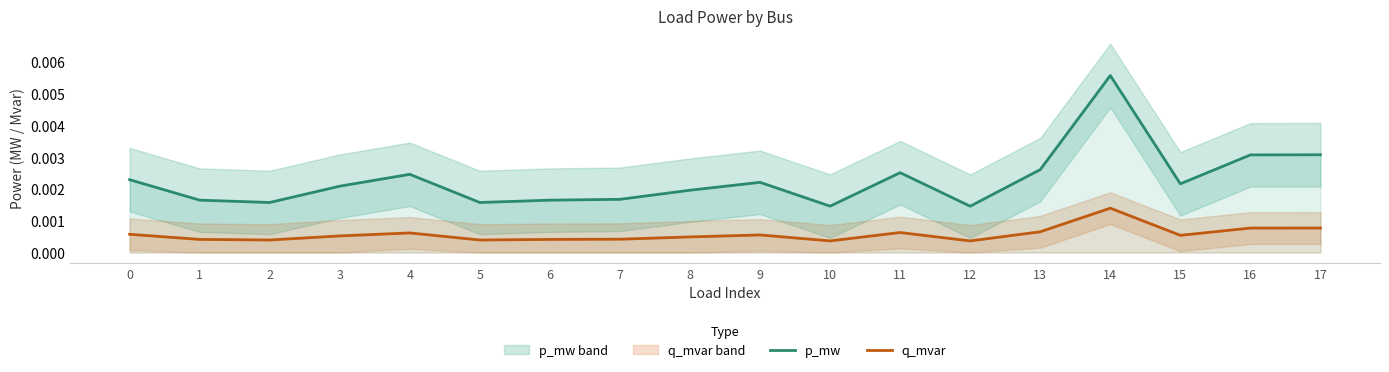

In q_mvar, how many points are lower than both neighbors (excluding endpoints)?

5